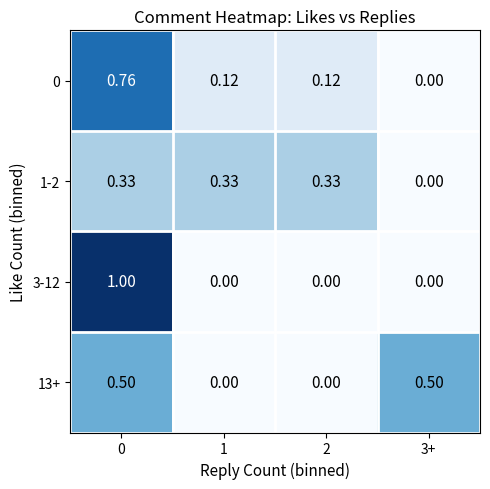

Is the value of 0 at 2 greater than the value of 1-2 at 1?

No